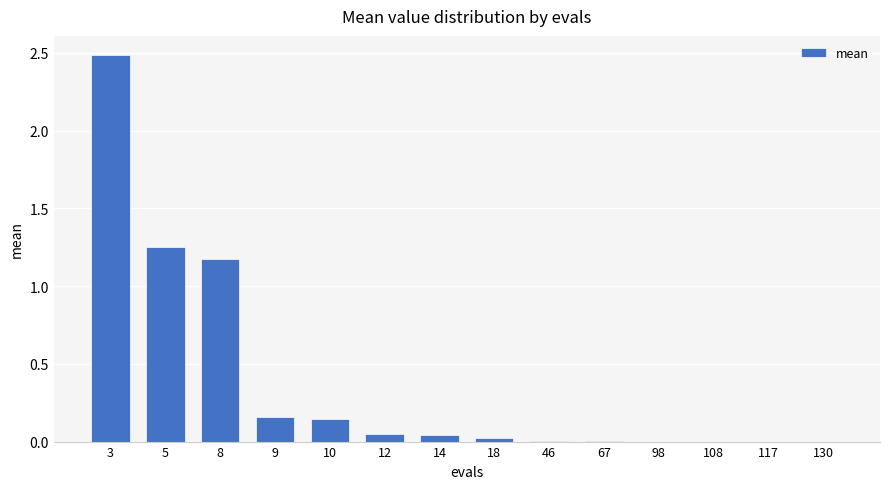

How many distinct data groups are displayed?

1